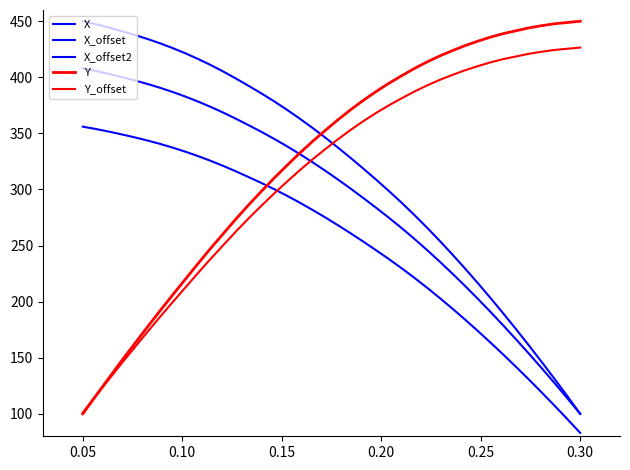

Rank the series by their maximum value, from lowest to highest.

X_offset2, X_offset, Y_offset, X, Y